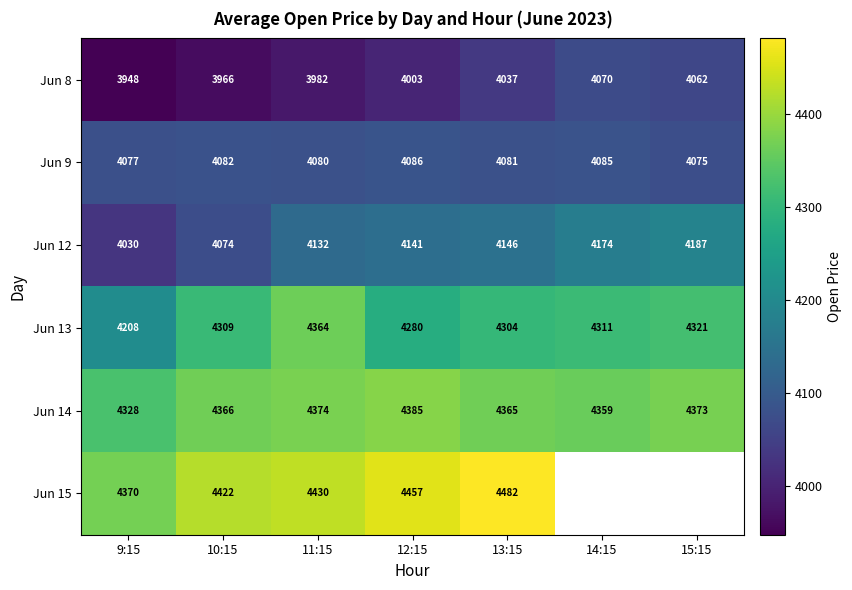

What is the spread (max minus min) of values at 15:15?

310.6